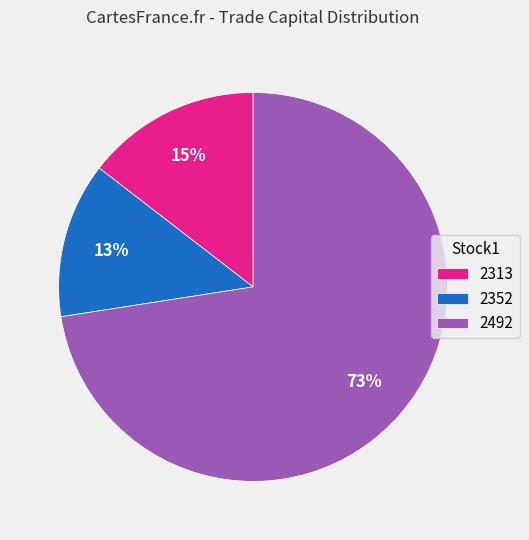

Which category accounts for the majority?

2492